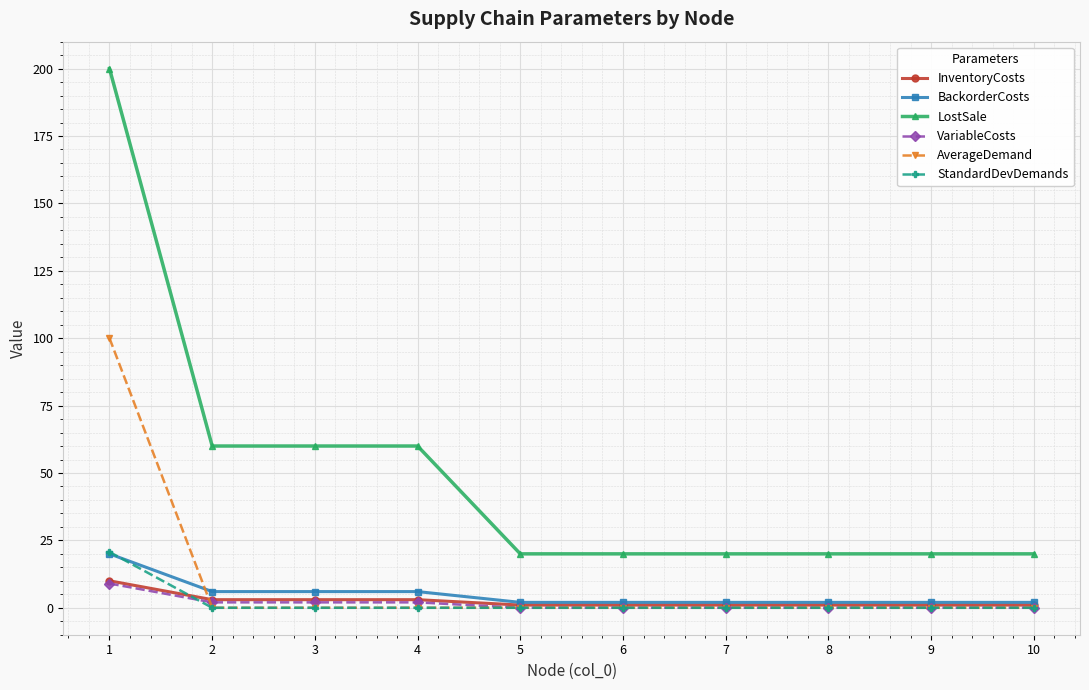

What are all the series names shown in the legend?

InventoryCosts, BackorderCosts, LostSale, VariableCosts, AverageDemand, StandardDevDemands